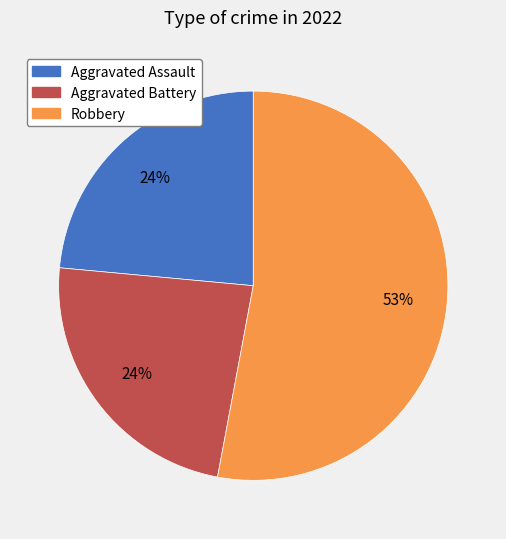

To the nearest percent, what is the average slice percentage?

33%